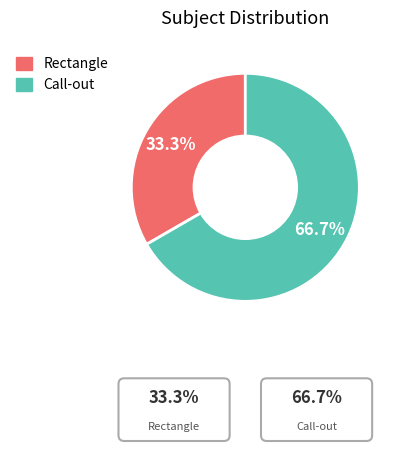

What is the smallest slice in the pie chart?

Rectangle